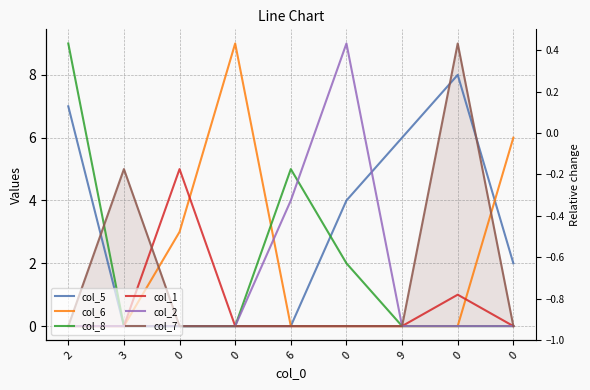

Reading left to right, list all the values displayed in this chart.

col_5: 7	0	0	0	0	4	6	8	2
col_6: 0	0	3	9	0	0	0	0	6
col_8: 9	0	0	0	5	2	0	0	0
col_1: 0	0	5	0	0	0	0	1	0
col_2: 0	0	0	0	4	9	0	0	0
col_7: 0	5	0	0	0	0	0	9	0